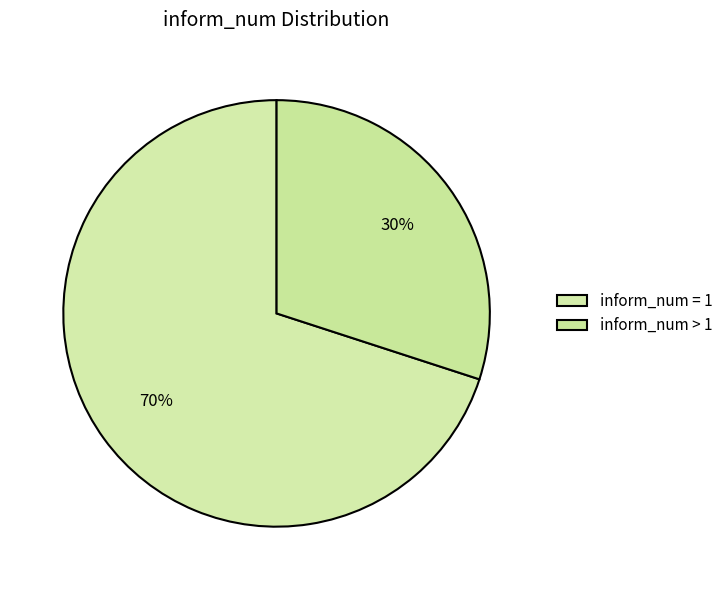

Count the number of slices in the pie.

2